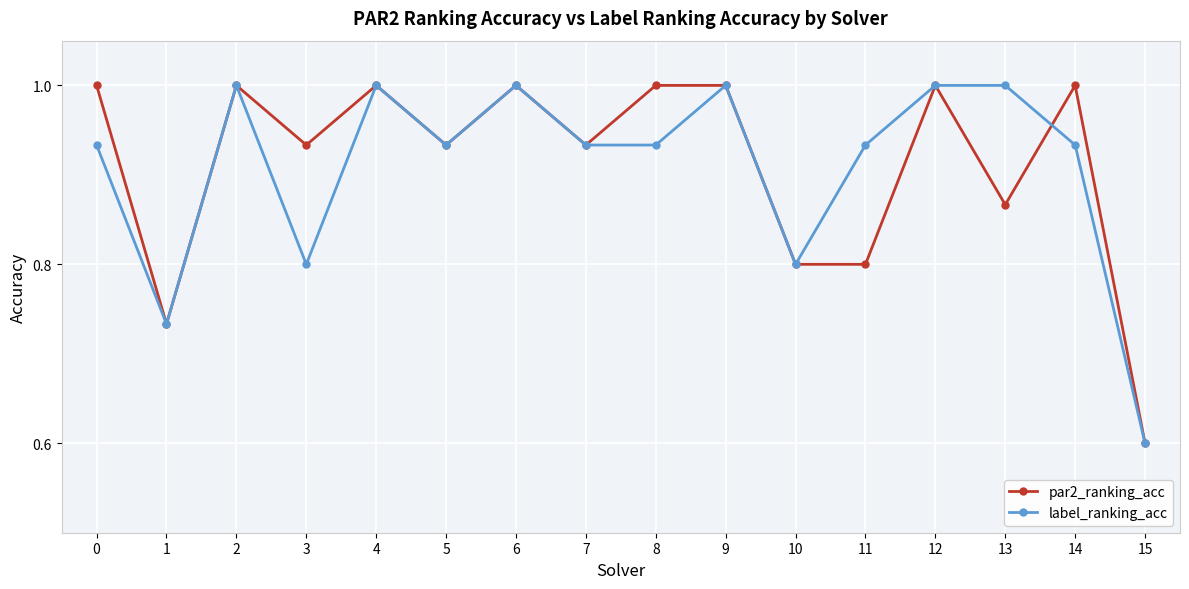

Where is the first local minimum for label_ranking_acc?

1